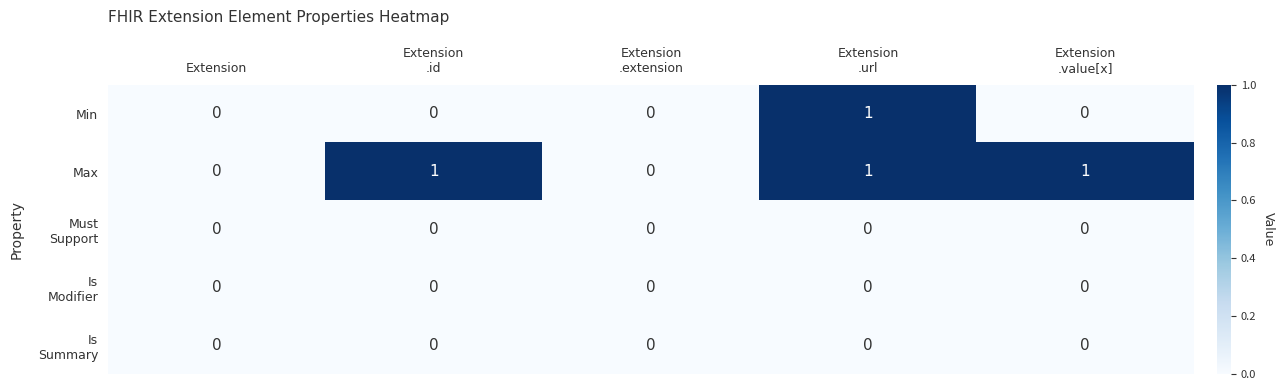

Which series has the largest total across all categories?

Max